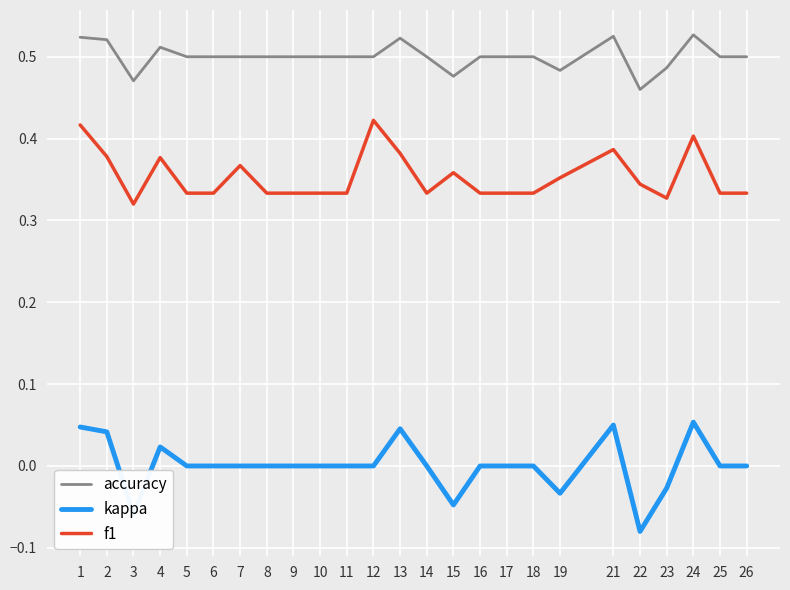

At which label is f1 closest to 0?

3